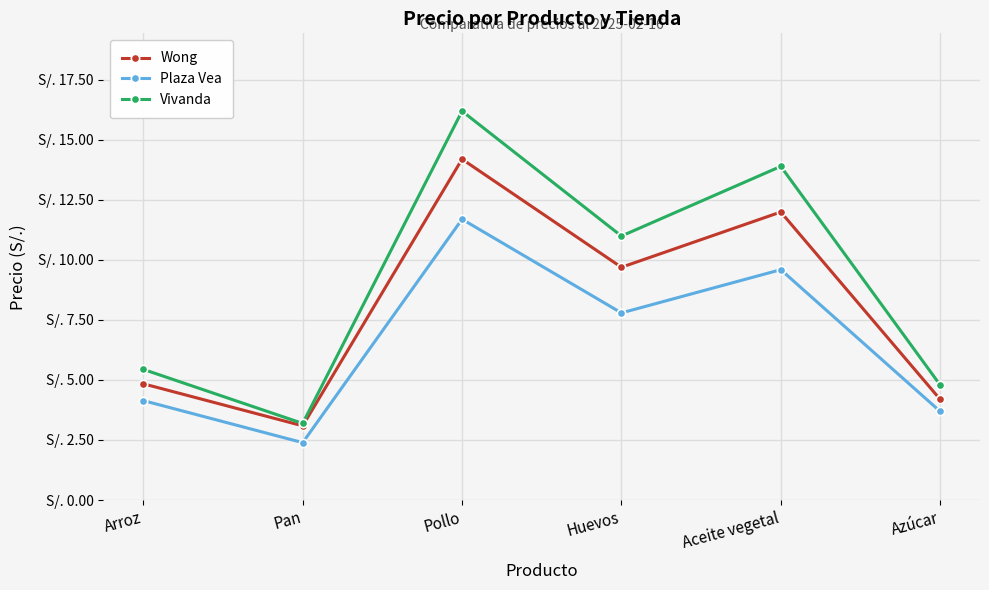

The Wong series shows 2.0 at Arroz. True or false?

False